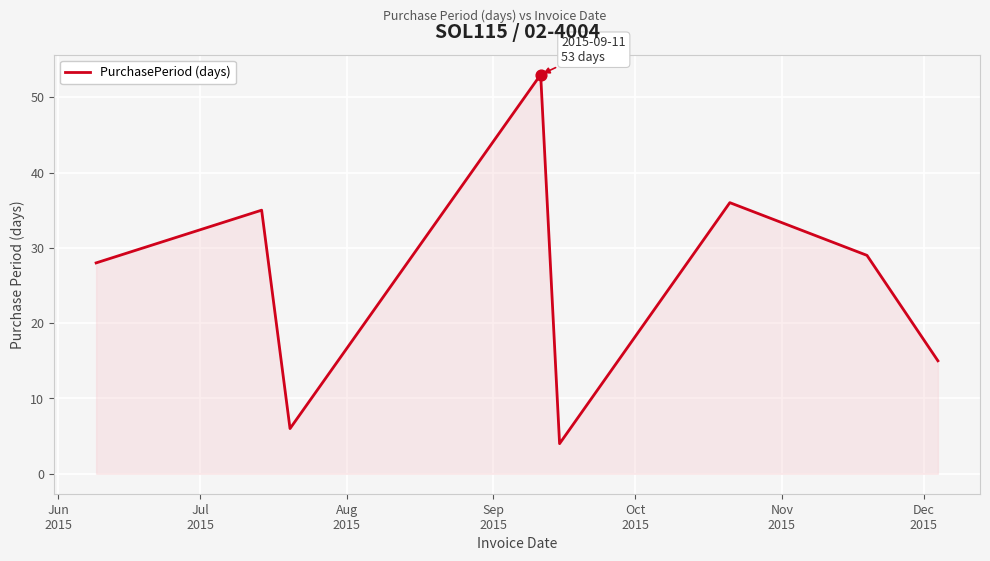

What is the maximum value shown in the chart?

53